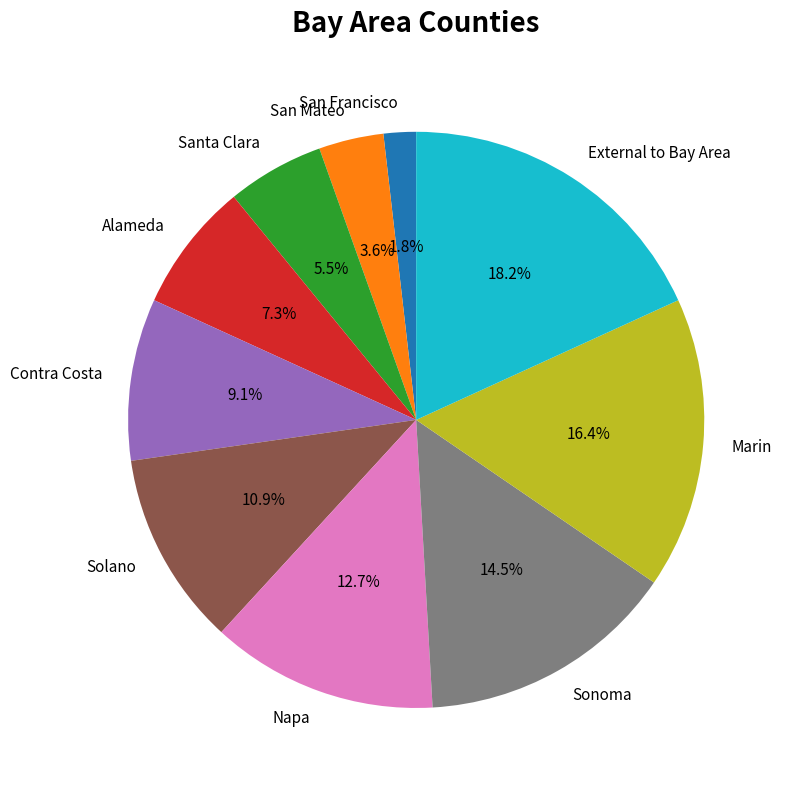

Is San Mateo the majority of the pie?

No